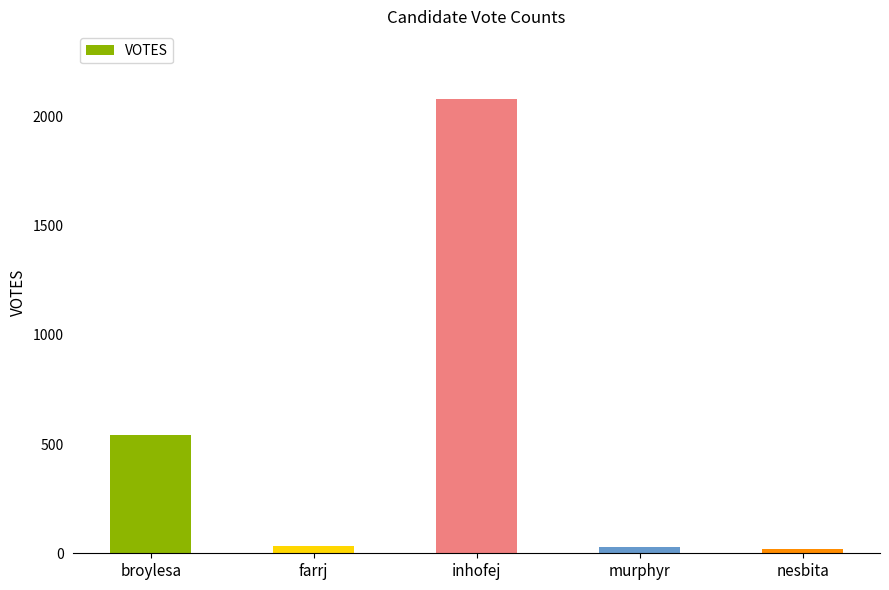

What is the value of the 2nd bar from the left?

33